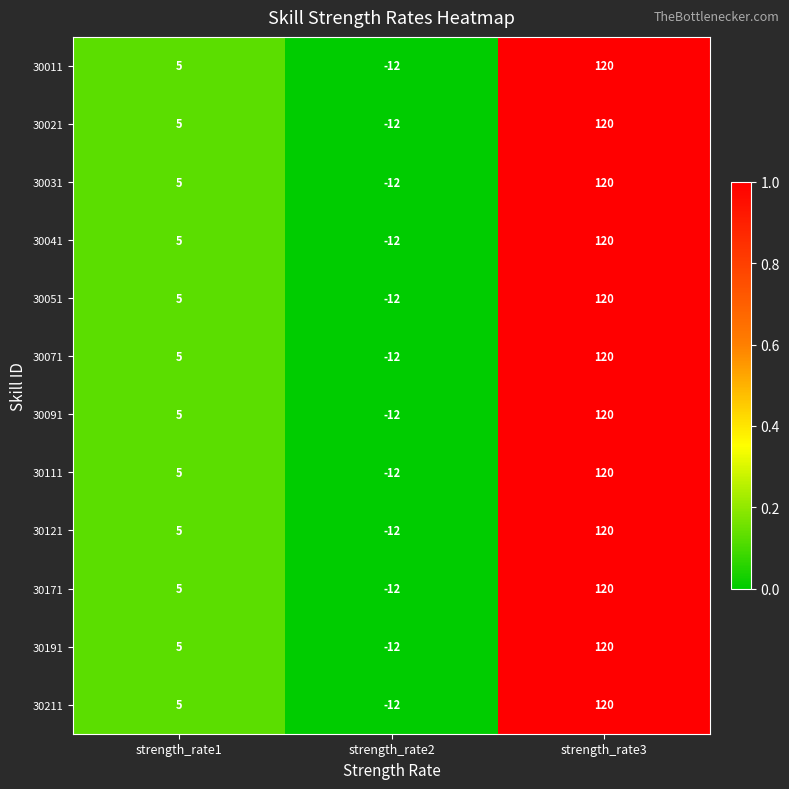

The value of 30011 at strength_rate1 is 9. True or false?

False